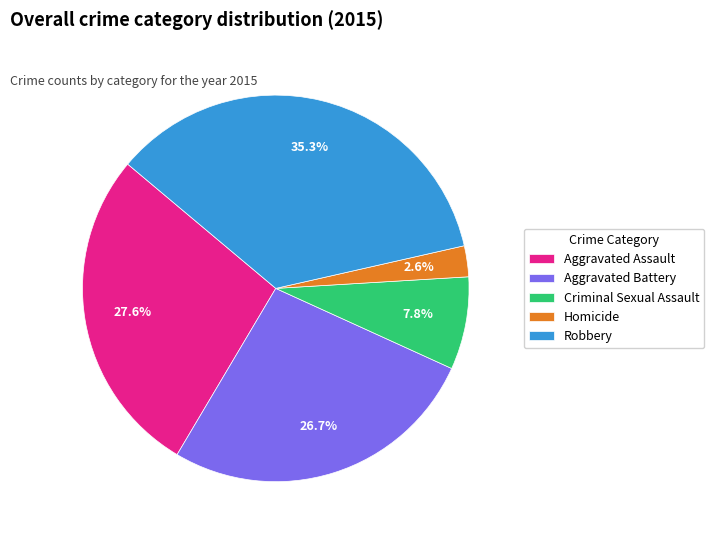

True or false: Criminal Sexual Assault accounts for 17% of the total.

False